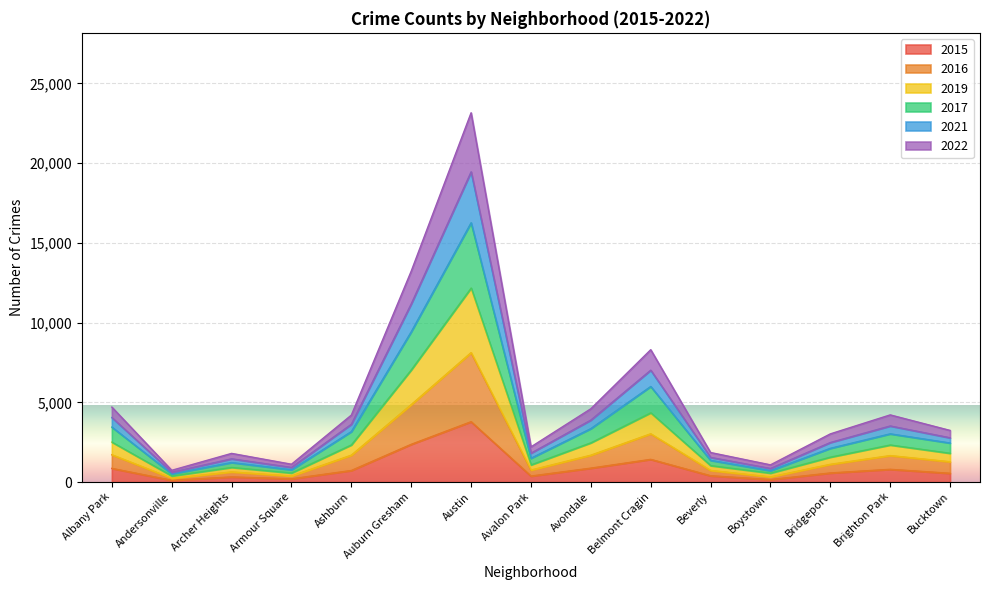

The value of 2019 at Bridgeport is 745. True or false?

False